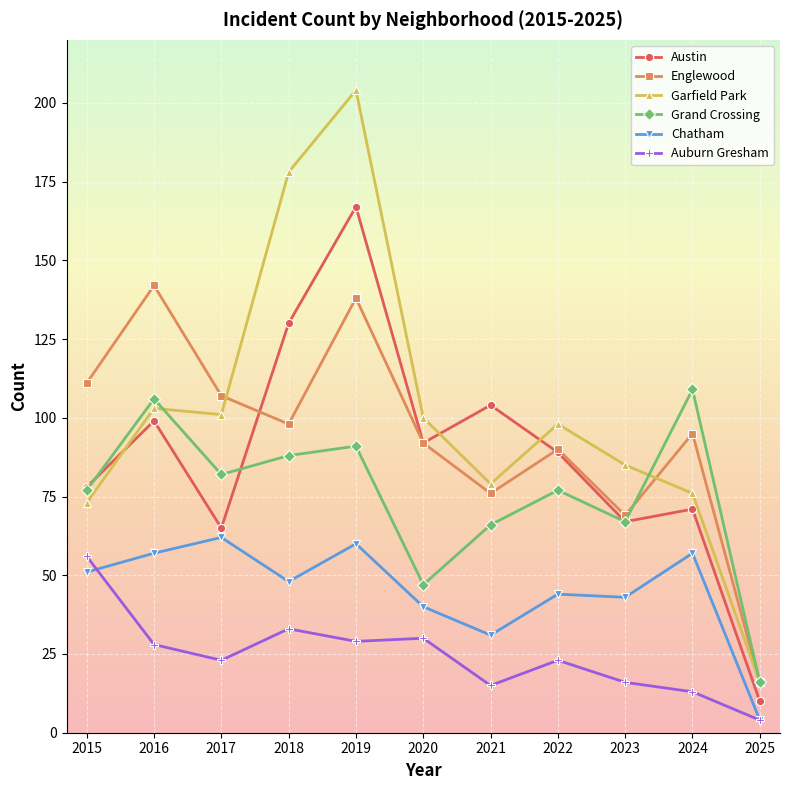

At 2024, list the series in order from largest to smallest.

Grand Crossing, Englewood, Garfield Park, Austin, Chatham, Auburn Gresham